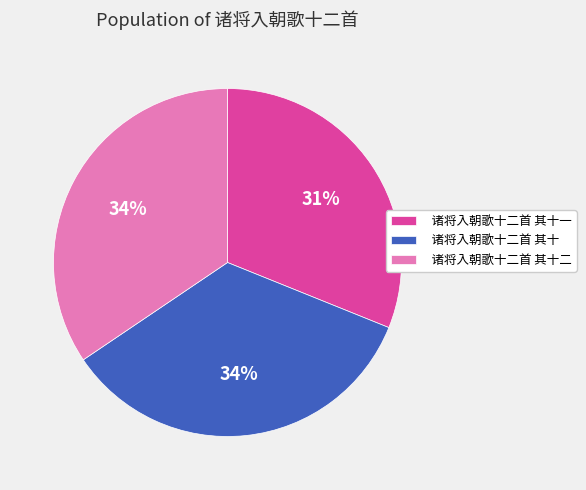

Which has a higher value, 诸将入朝歌十二首 其十一 or 诸将入朝歌十二首 其十?

诸将入朝歌十二首 其十